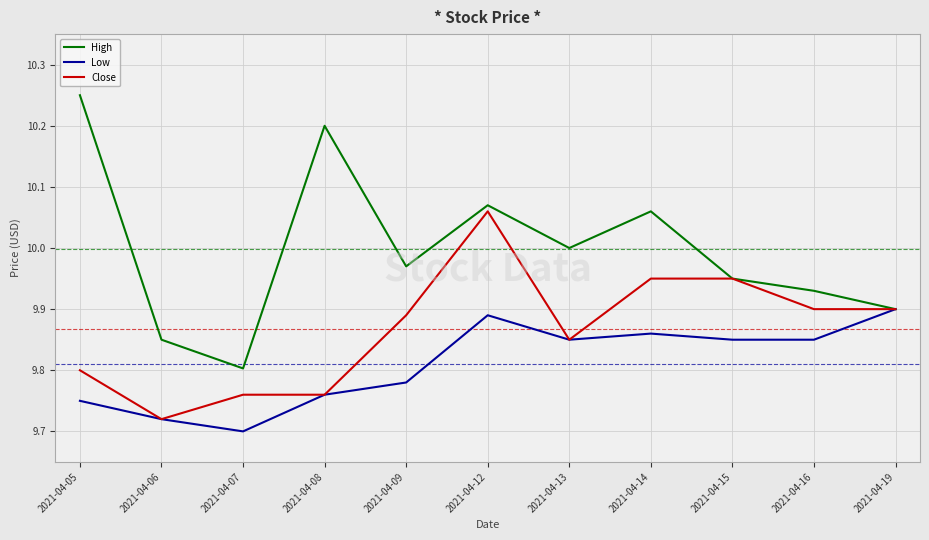

Where is the first local minimum for Close?

2021-04-06